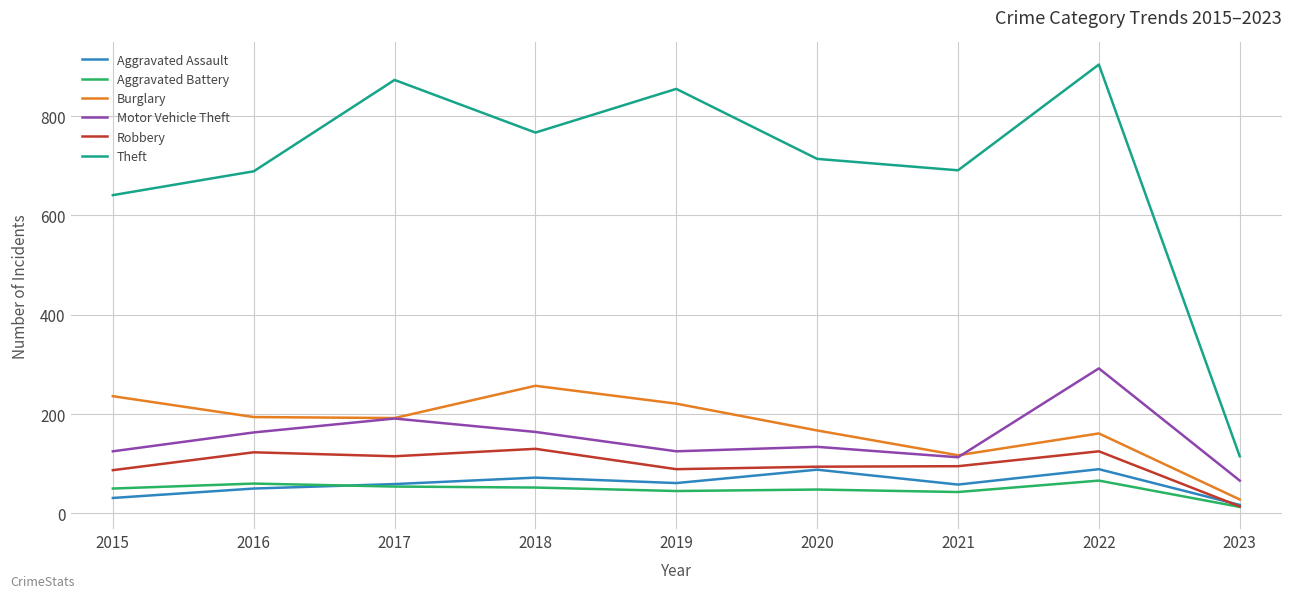

True or false: Burglary and Theft cross at least once.

False